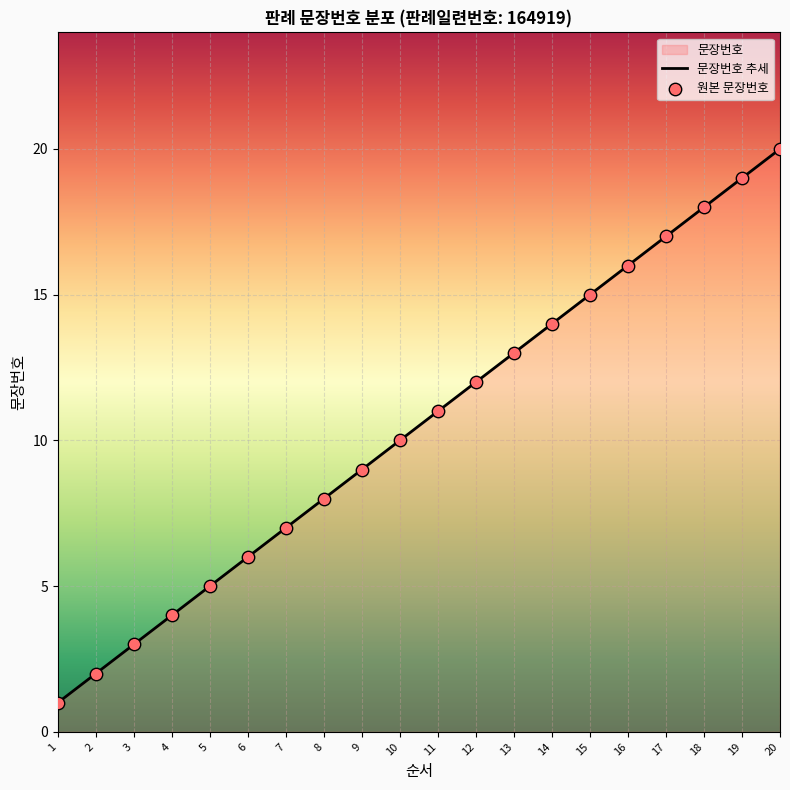

What is the ratio of the value at 11 to the value at 16?

0.7